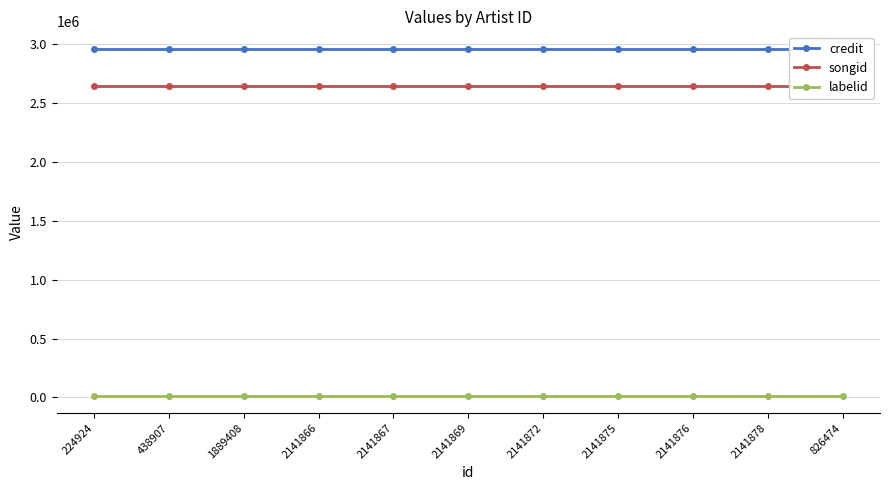

Which series has the largest range (max minus min)?

credit